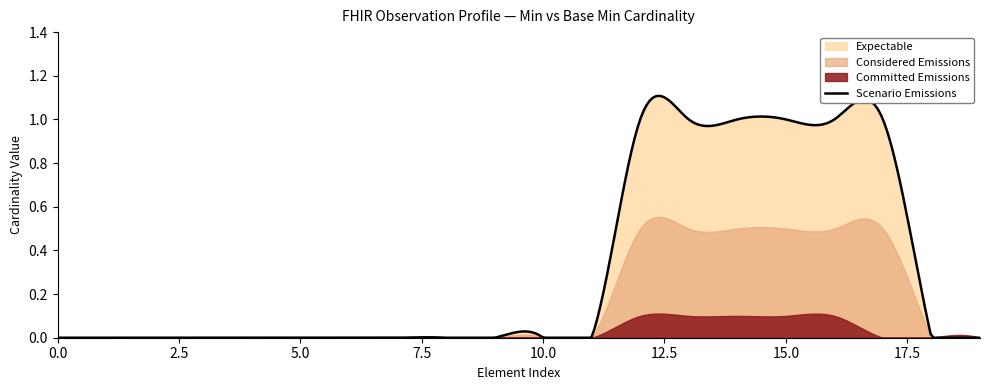

Rank the series by their maximum value, from lowest to highest.

Committed Emissions, Considered Emissions, Expectable, Scenario Emissions